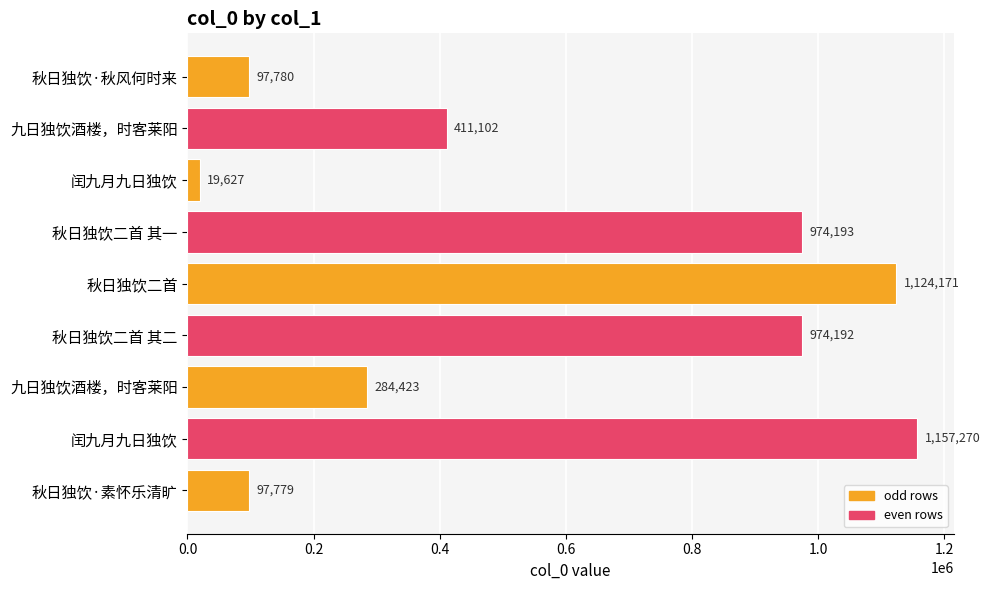

How many series are shown in this chart?

1